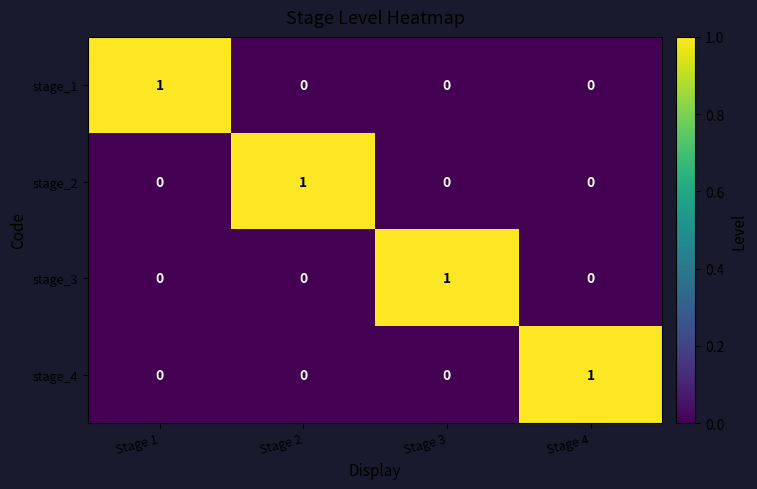

At how many categories does at least one series exceed 0?

4